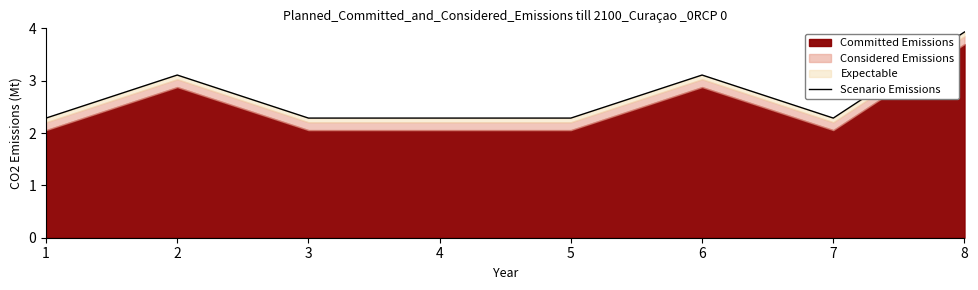

At which label is the value closest to 3?

2